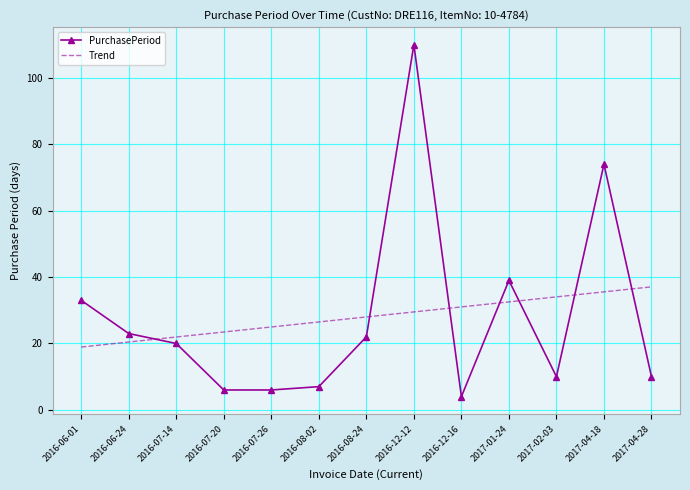

Which series has the widest spread of values?

PurchasePeriod